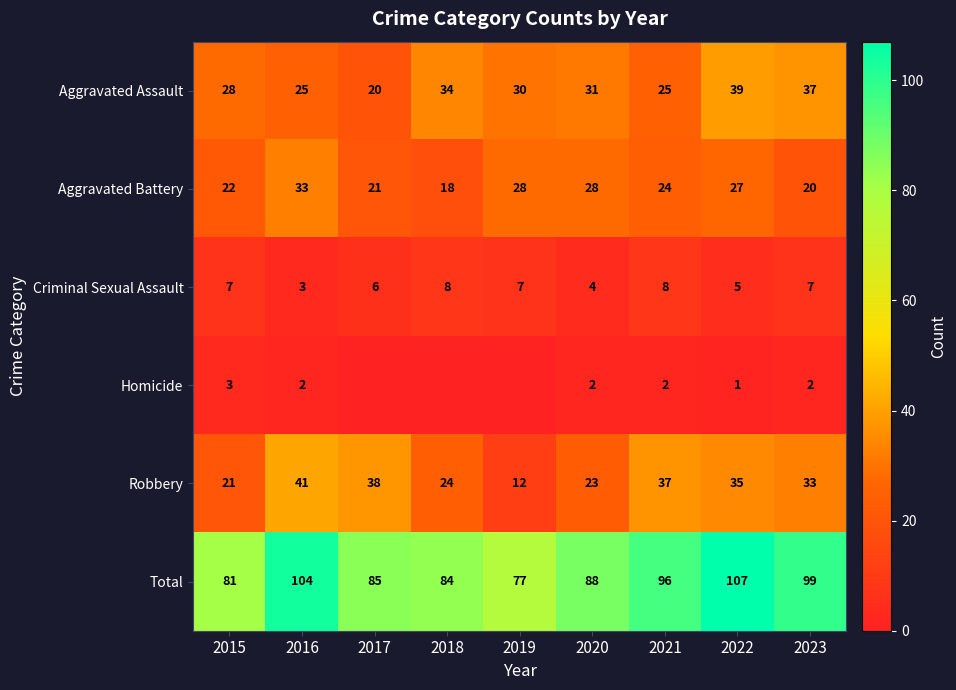

True or false: Robbery has a value of 16 at 2019.

False